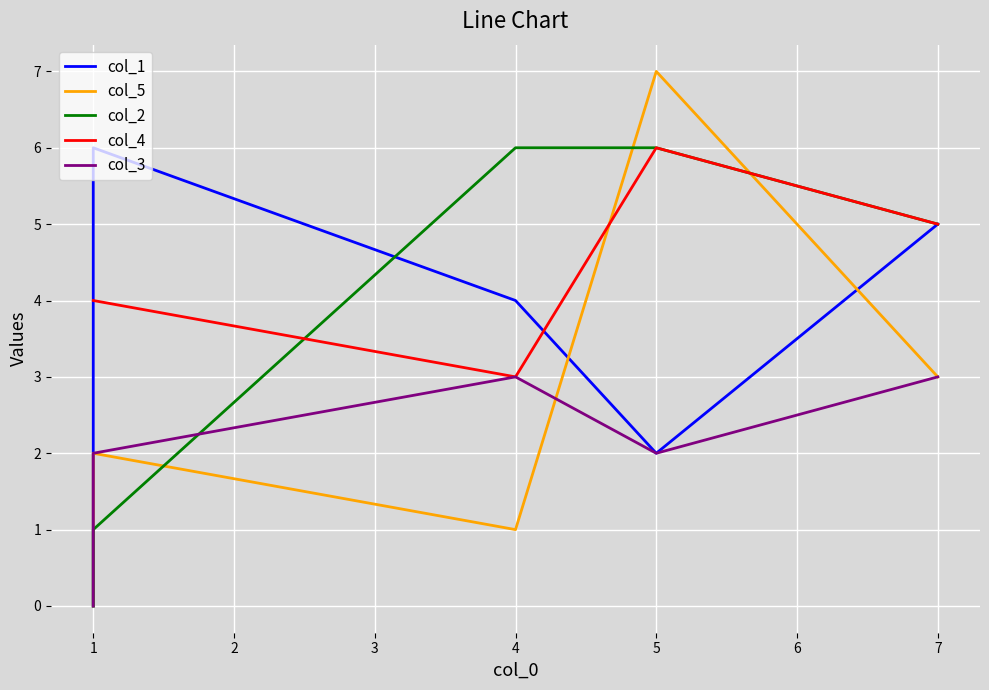

Does the chart display data point markers on the line(s)?

No